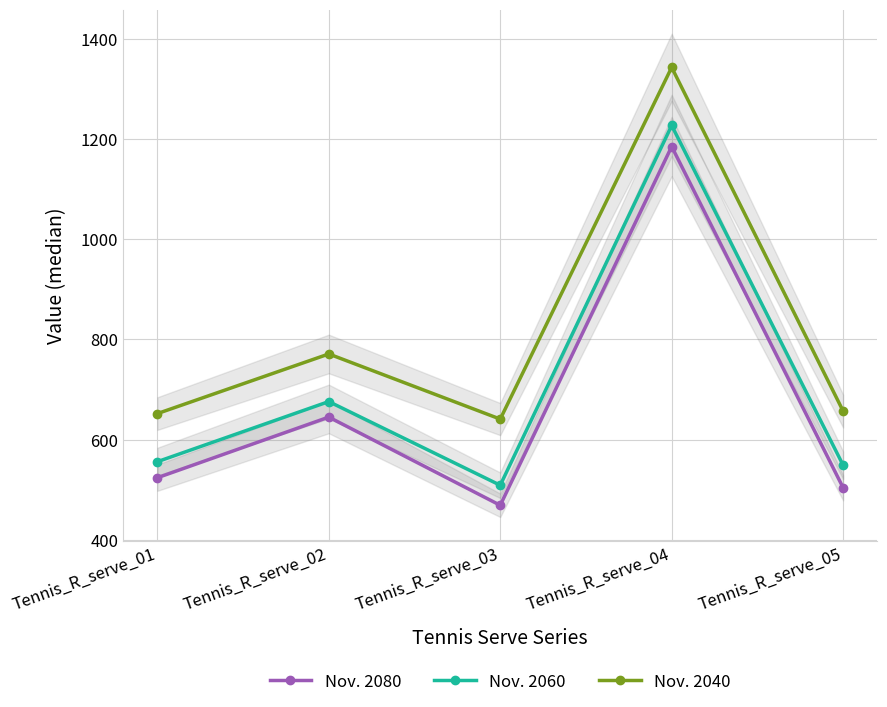

Which has a higher value, Tennis_R_serve_02 or Tennis_R_serve_01?

Tennis_R_serve_02